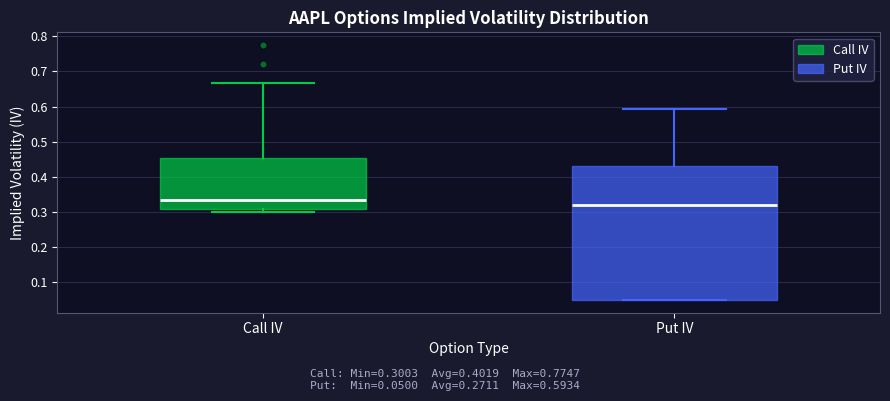

Comparing the boxes themselves (not the whiskers), which one is the tallest?

Put IV